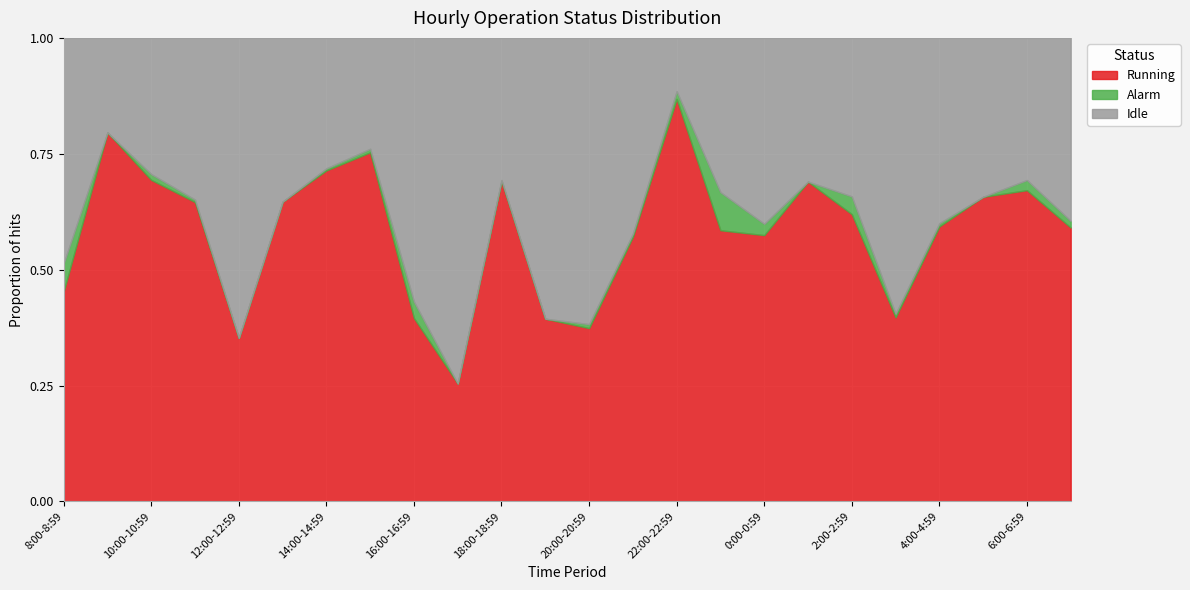

Is it true that Running equals 0.9 at 2:00-2:59?

False